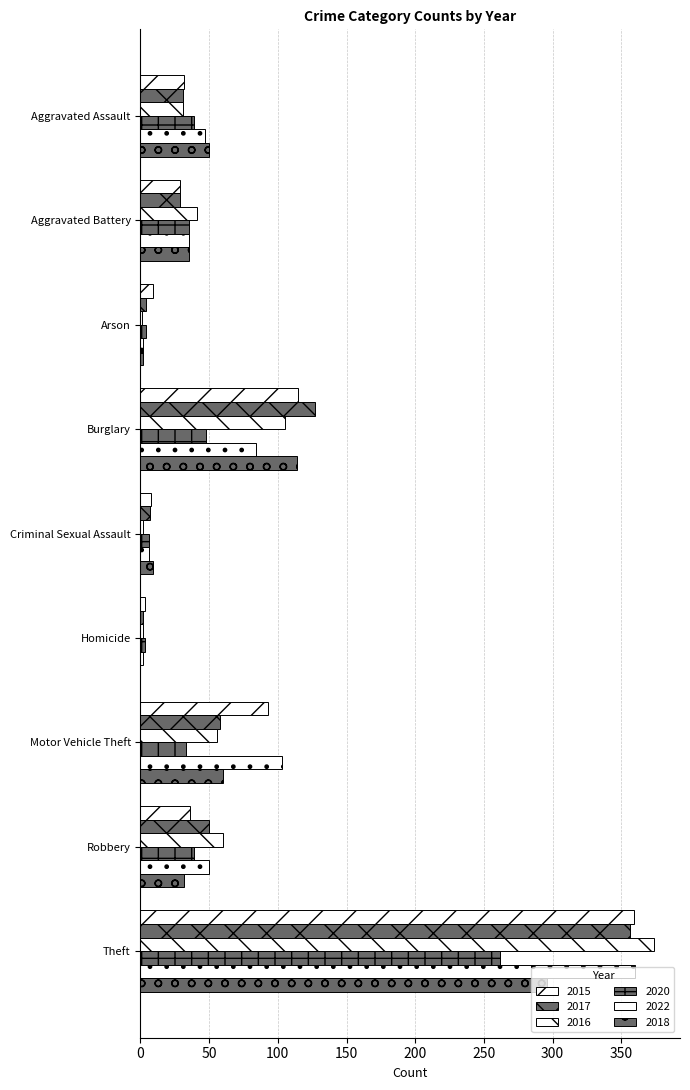

At which category is the sum across all series the highest?

Theft